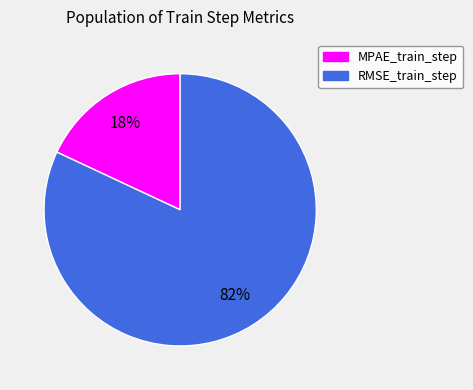

Which slice is the smallest?

MPAE_train_step